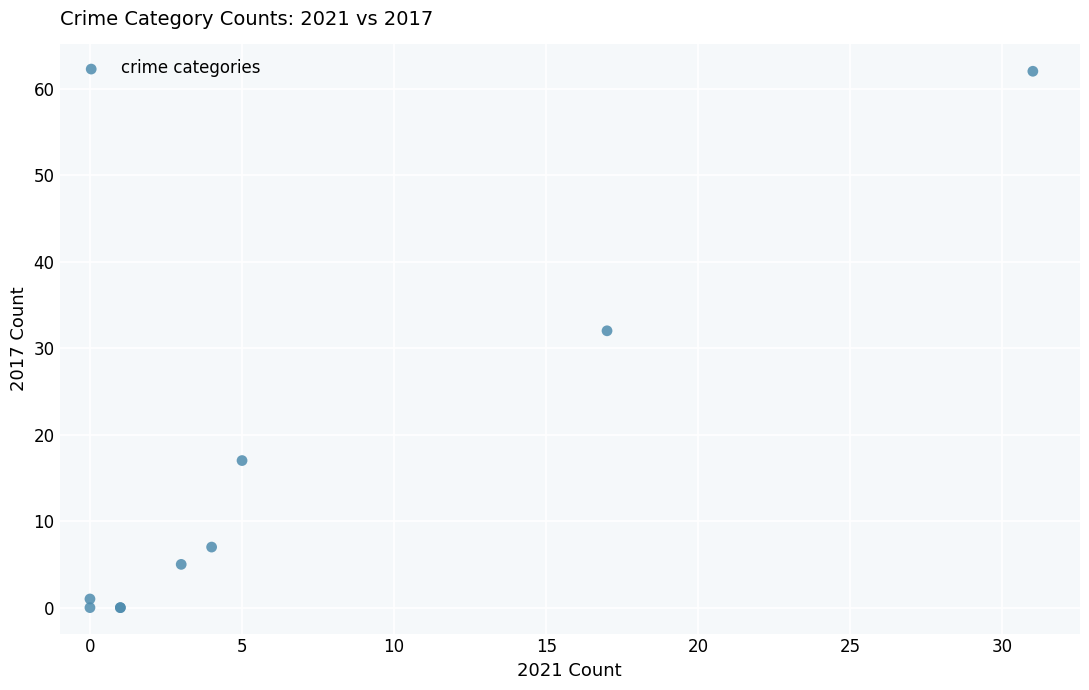

What Y value in the scatter plot is closest to 31?

32